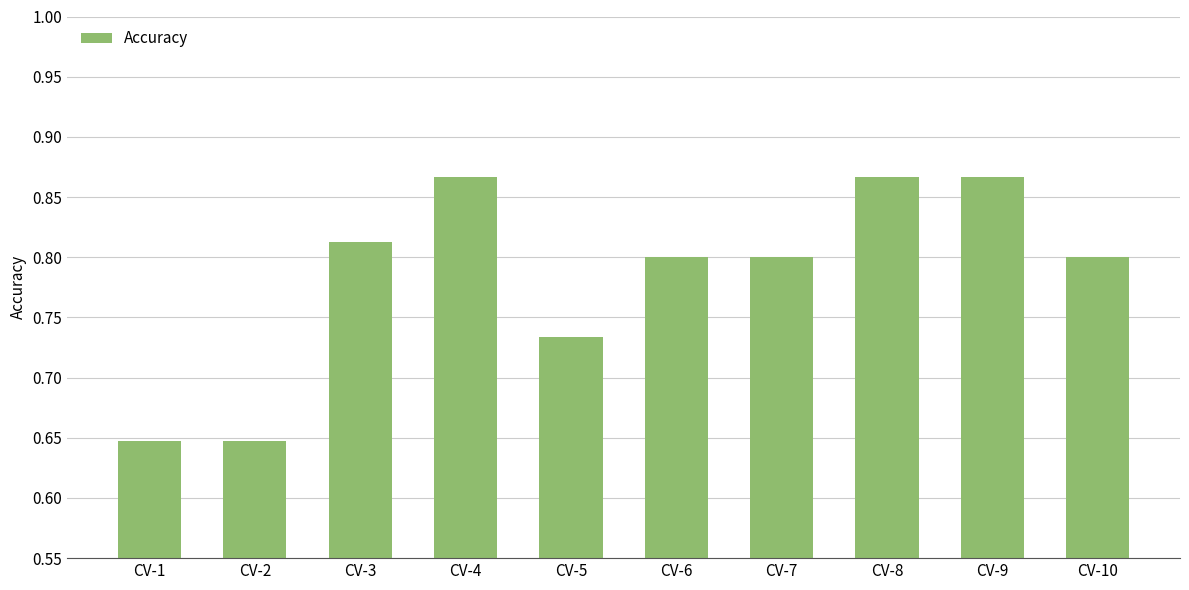

What is the sum of the values at CV-4 and CV-2?

1.5